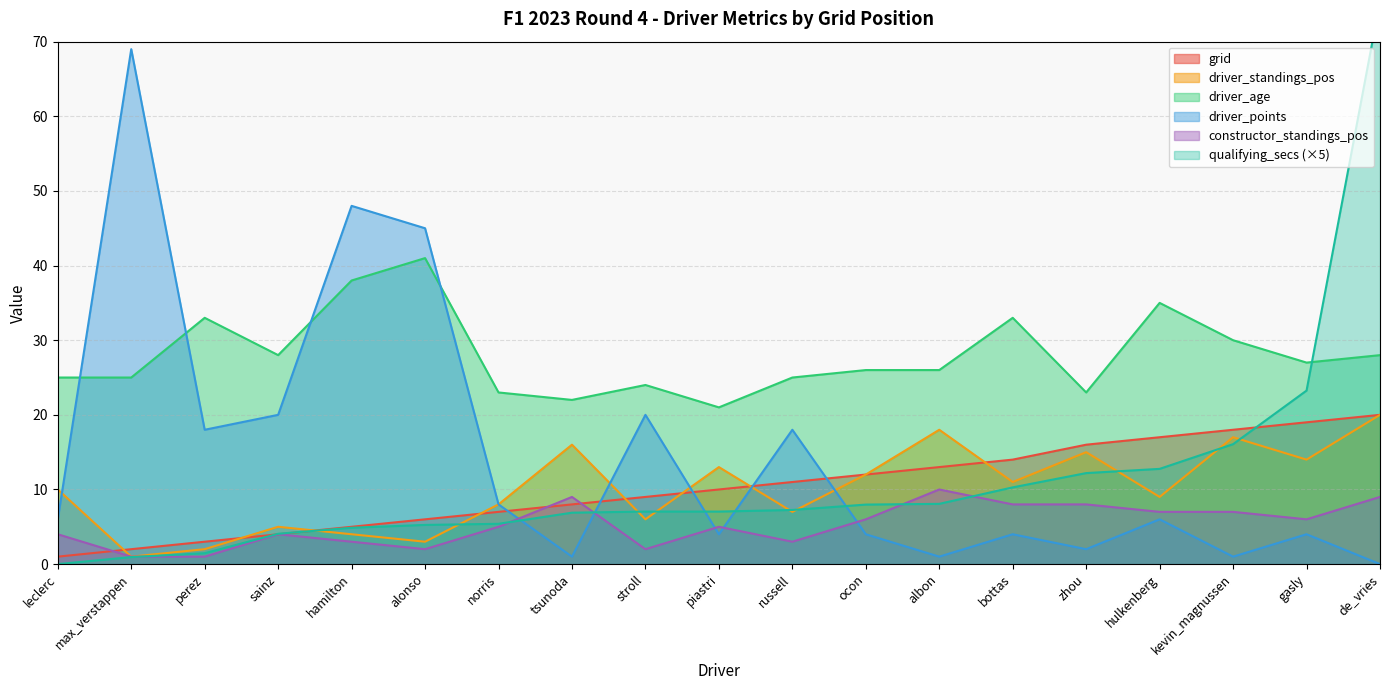

True or false: driver_standings_pos and constructor_standings_pos intersect in this chart.

False